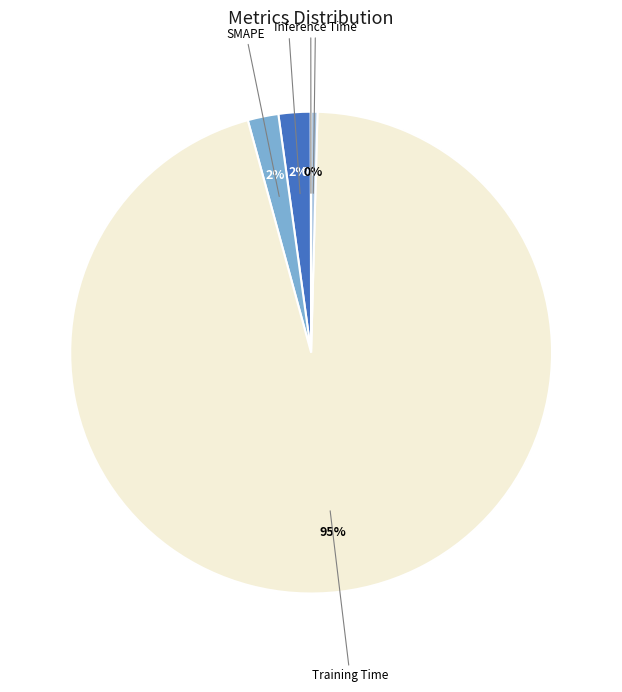

Which slice is the largest?

Training Time